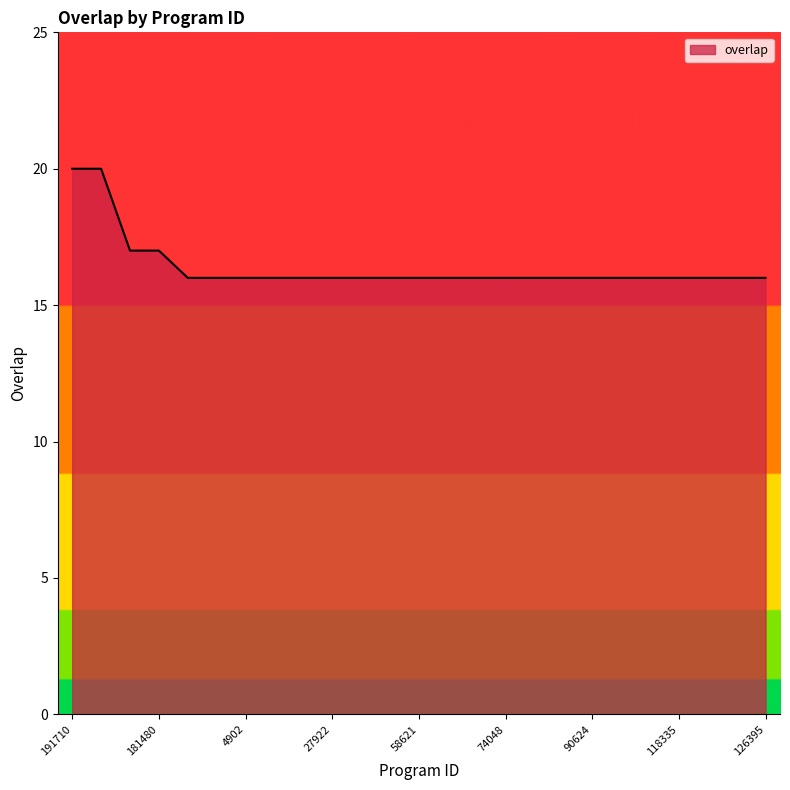

What is the maximum value shown in the chart?

20